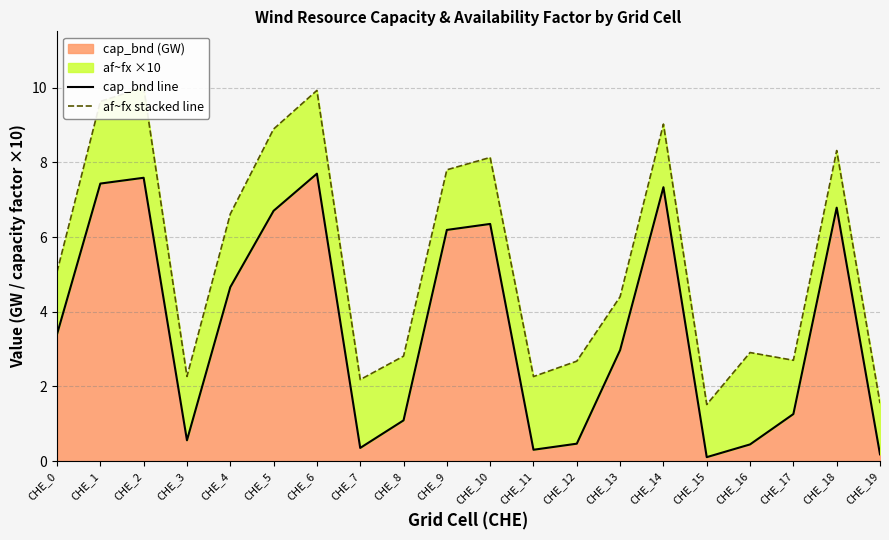

How many values in the af~fx stacked line series exceed 5?

10